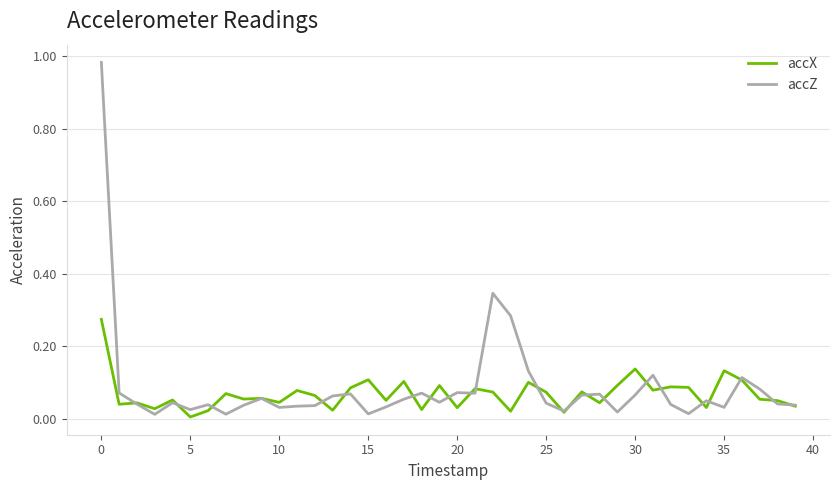

Which series has the largest range (max minus min)?

accZ